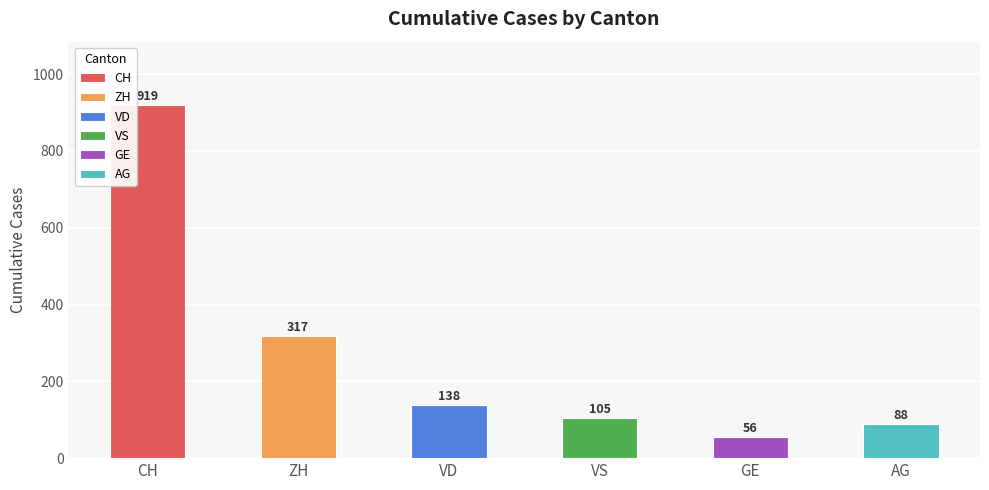

What is the difference between the maximum and second lowest values in the ZH series?

317